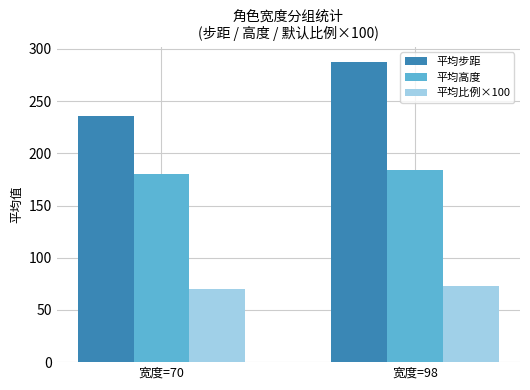

The value of 平均比例×100 at 宽度=70 is 70.0. True or false?

True